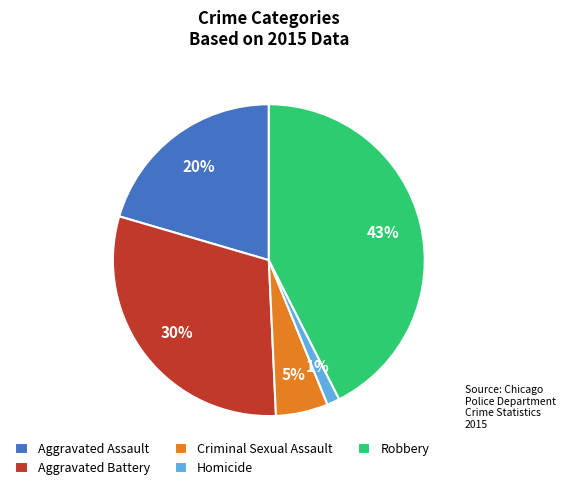

True or false: Homicide accounts for 1% of the total.

True